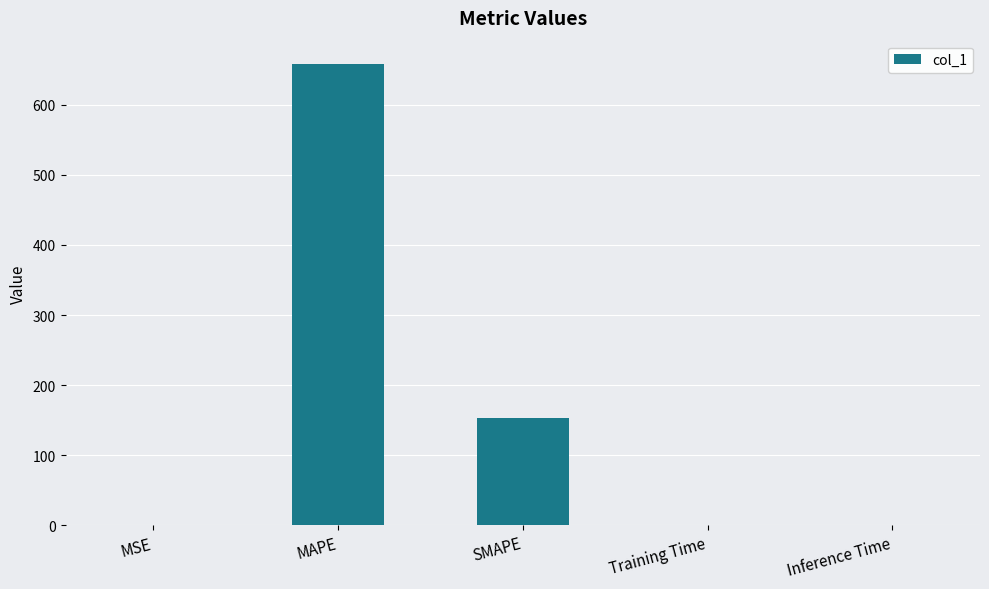

What is the sum of all values?

811.8